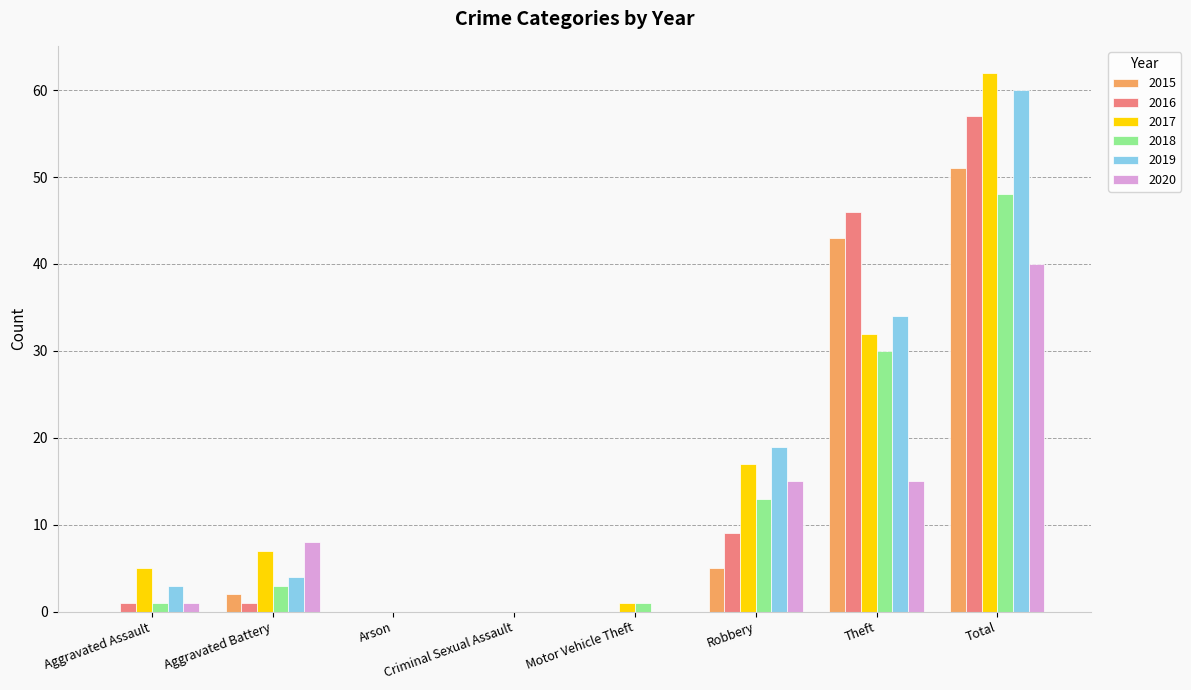

Which category has the highest value in the 2015 series?

Total